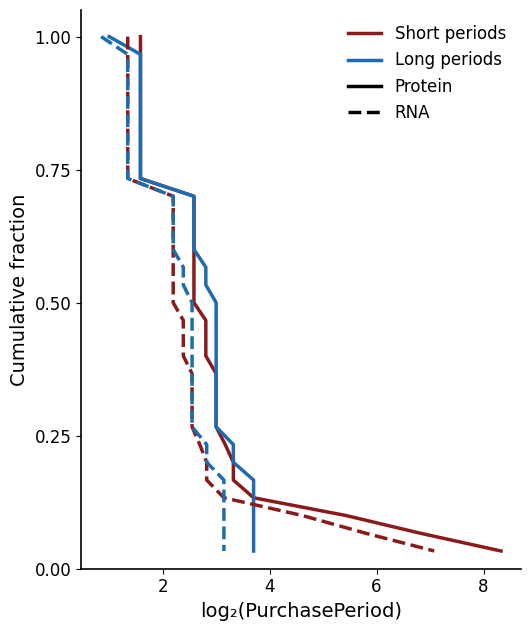

Is it true that Long periods equals 0.1 at 23?

False